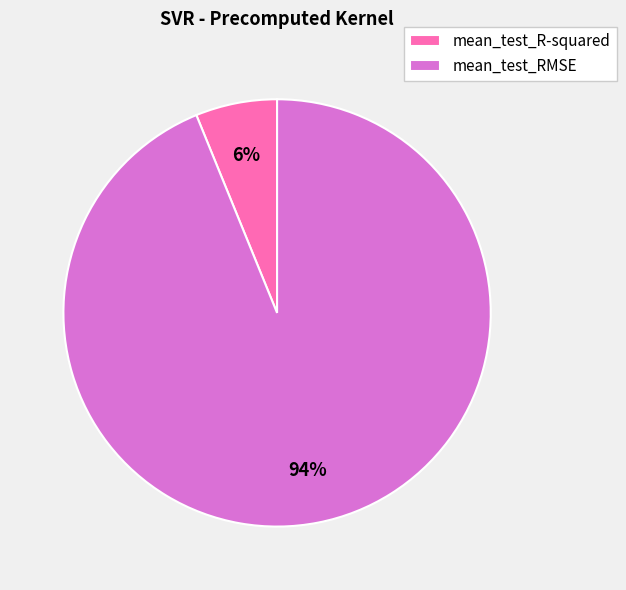

What is the smallest slice in the pie chart?

mean_test_R-squared